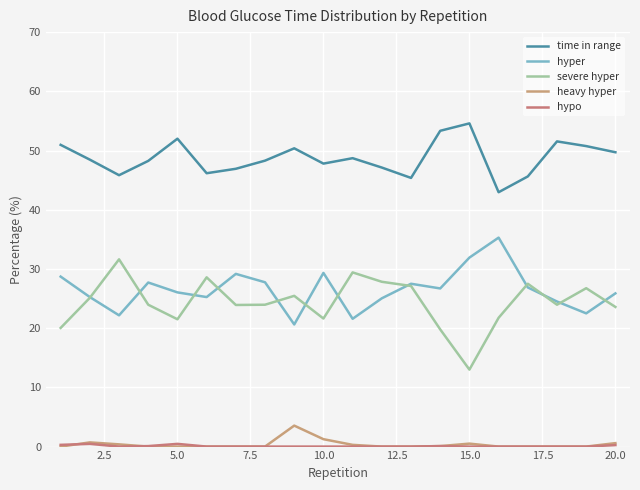

Reading right to left, what are all the values shown in this chart?

time in range: 49.7	50.8	51.5	45.6	43.0	54.6	53.3	45.4	47.1	48.7	47.8	50.4	48.3	46.9	46.2	52.0	48.2	45.8	48.5	51.0
hyper: 25.9	22.5	24.5	26.9	35.3	31.9	26.7	27.5	25.0	21.6	29.3	20.6	27.8	29.2	25.2	26.0	27.7	22.2	25.2	28.7
severe hyper: 23.6	26.8	24.0	27.5	21.8	13.0	19.8	27.1	27.8	29.4	21.6	25.5	24.0	23.9	28.6	21.5	24.0	31.6	25.1	20.0
heavy hyper: 0.6	0.0	0.0	0.0	0.0	0.5	0.1	0.0	0.0	0.3	1.2	3.5	0.0	0.0	0.0	0.0	0.0	0.4	0.7	0.0
hypo: 0.2	0.0	0.0	0.0	0.0	0.0	0.1	0.0	0.0	0.0	0.0	0.0	0.0	0.0	0.0	0.5	0.1	0.0	0.5	0.3